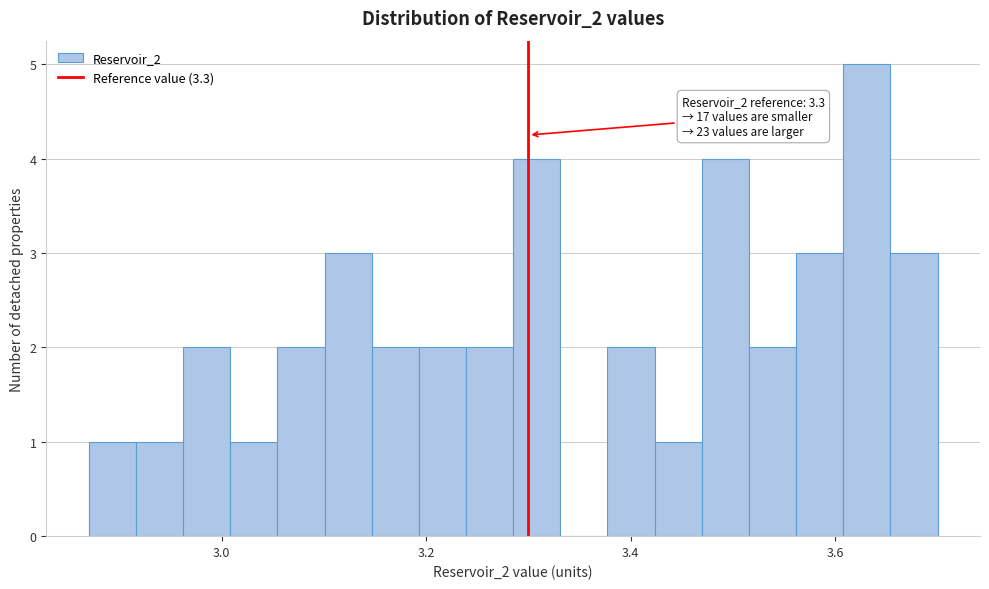

Around what value on the x-axis is the tallest bar? Give the approximate position of its centre, as read against the axis.

3.64